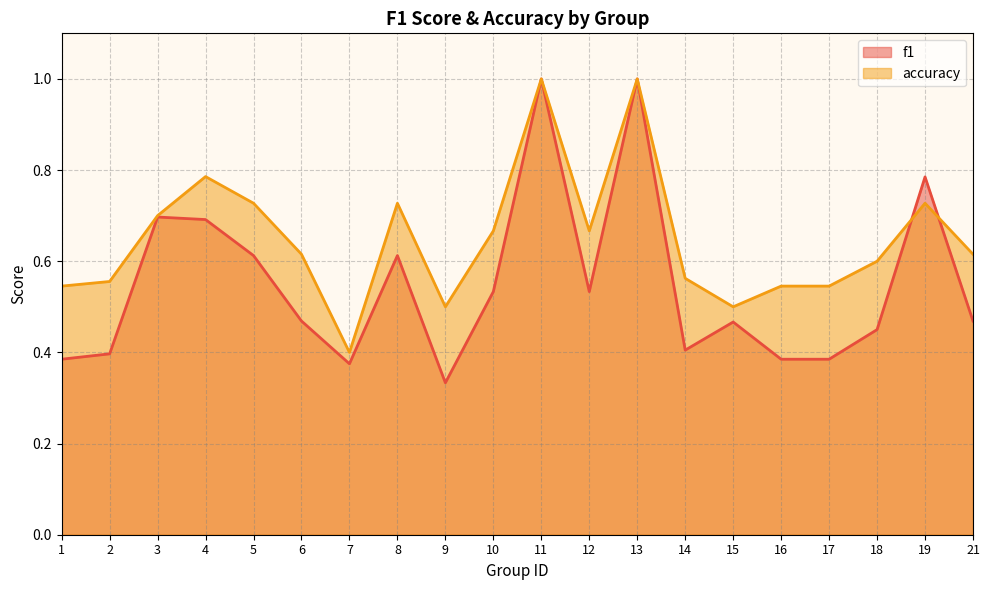

Reading left to right, extract all data points from this chart.

f1: 1=0.4	2=0.4	3=0.7	4=0.7	5=0.6	6=0.5	7=0.4	8=0.6	9=0.3	10=0.5	11=1.0	12=0.5	13=1.0	14=0.4	15=0.5	16=0.4	17=0.4	18=0.5	19=0.8	21=0.5
accuracy: 1=0.5	2=0.6	3=0.7	4=0.8	5=0.7	6=0.6	7=0.4	8=0.7	9=0.5	10=0.7	11=1.0	12=0.7	13=1.0	14=0.6	15=0.5	16=0.5	17=0.5	18=0.6	19=0.7	21=0.6